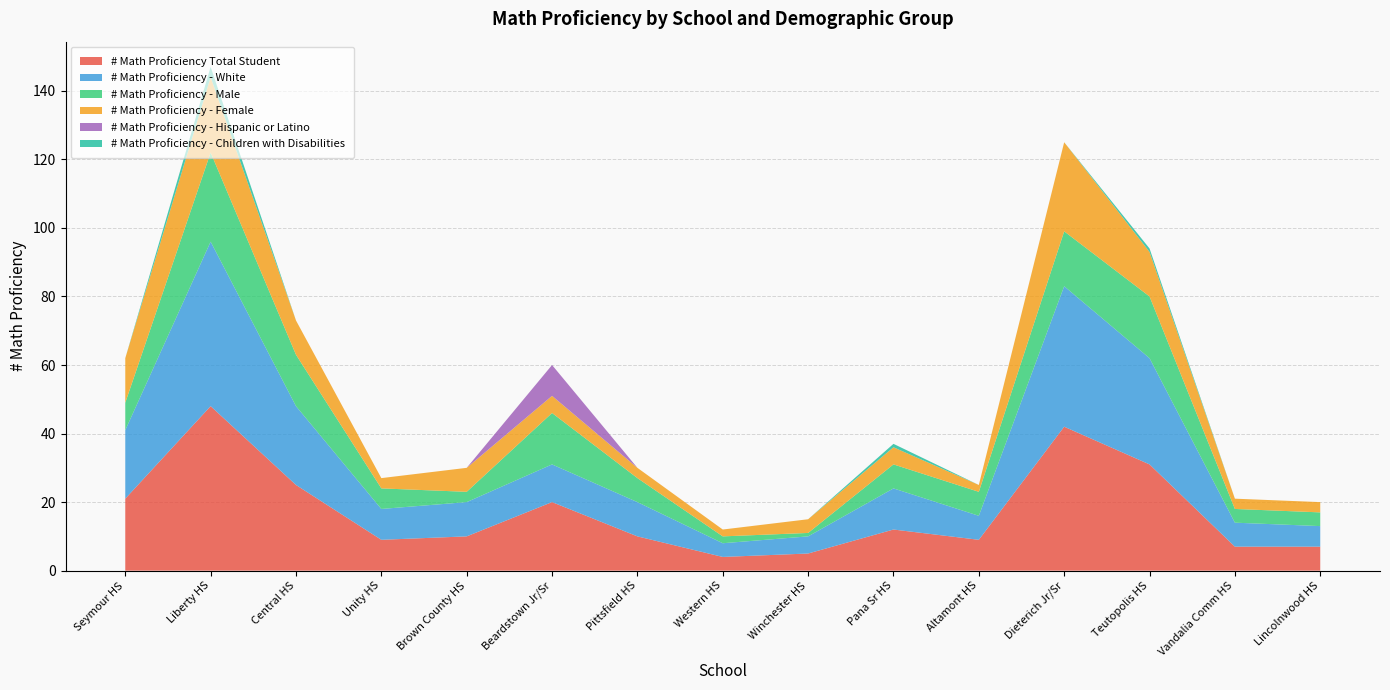

Reading left to right, extract all data points from this chart.

# Math Proficiency Total Student: Seymour HS=21	Liberty HS=48	Central HS=25	Unity HS=9	Brown County HS=10	Beardstown Jr/Sr=20	Pittsfield HS=10	Western HS=4	Winchester HS=5	Pana Sr HS=12	Altamont HS=9	Dieterich Jr/Sr=42	Teutopolis HS=31	Vandalia Comm HS=7	Lincolnwood HS=7
# Math Proficiency - White: Seymour HS=20	Liberty HS=48	Central HS=23	Unity HS=9	Brown County HS=10	Beardstown Jr/Sr=11	Pittsfield HS=10	Western HS=4	Winchester HS=5	Pana Sr HS=12	Altamont HS=7	Dieterich Jr/Sr=41	Teutopolis HS=31	Vandalia Comm HS=7	Lincolnwood HS=6
# Math Proficiency - Male: Seymour HS=8	Liberty HS=26	Central HS=15	Unity HS=6	Brown County HS=3	Beardstown Jr/Sr=15	Pittsfield HS=7	Western HS=2	Winchester HS=1	Pana Sr HS=7	Altamont HS=7	Dieterich Jr/Sr=16	Teutopolis HS=18	Vandalia Comm HS=4	Lincolnwood HS=4
# Math Proficiency - Female: Seymour HS=13	Liberty HS=22	Central HS=10	Unity HS=3	Brown County HS=7	Beardstown Jr/Sr=5	Pittsfield HS=3	Western HS=2	Winchester HS=4	Pana Sr HS=5	Altamont HS=2	Dieterich Jr/Sr=26	Teutopolis HS=13	Vandalia Comm HS=3	Lincolnwood HS=3
# Math Proficiency - Hispanic or Latino: Seymour HS=0	Liberty HS=0	Central HS=0	Unity HS=0	Brown County HS=0	Beardstown Jr/Sr=9	Pittsfield HS=0	Western HS=0	Winchester HS=0	Pana Sr HS=0	Altamont HS=0	Dieterich Jr/Sr=0	Teutopolis HS=0	Vandalia Comm HS=0	Lincolnwood HS=0
# Math Proficiency - Children with Disabilities: Seymour HS=0	Liberty HS=3	Central HS=0	Unity HS=0	Brown County HS=0	Beardstown Jr/Sr=0	Pittsfield HS=0	Western HS=0	Winchester HS=0	Pana Sr HS=1	Altamont HS=0	Dieterich Jr/Sr=0	Teutopolis HS=1	Vandalia Comm HS=0	Lincolnwood HS=0